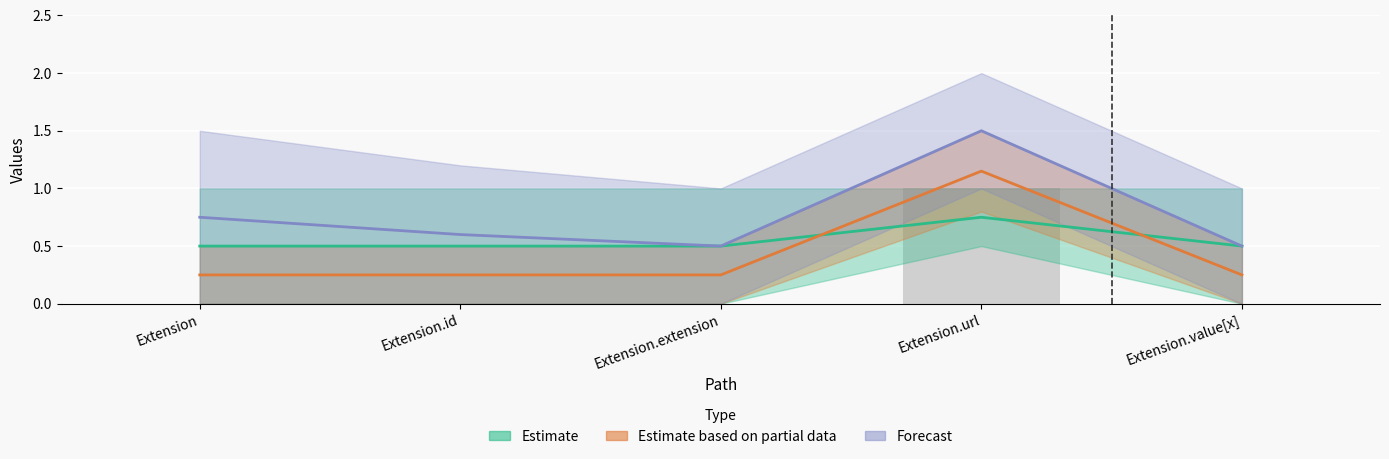

Does the chart contain stacked bars?

No